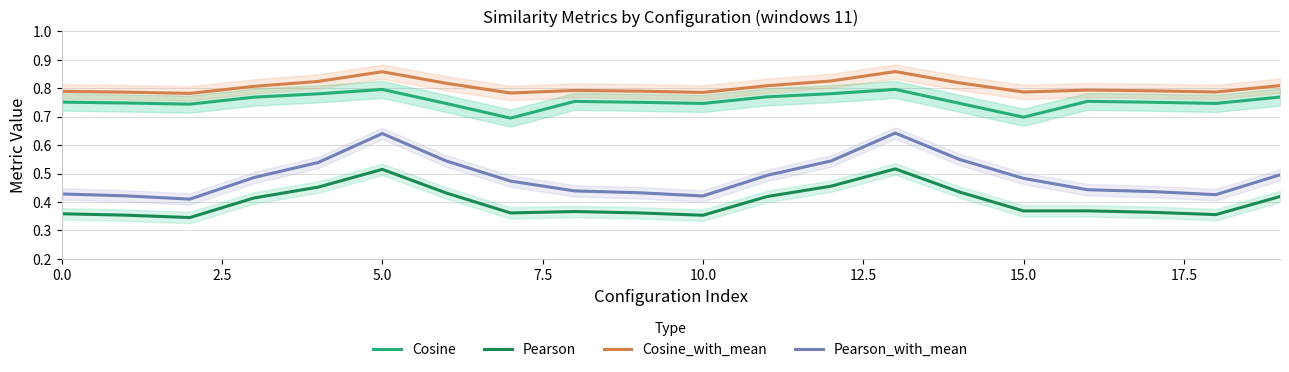

True or false: Cosine and Pearson cross at least once.

False